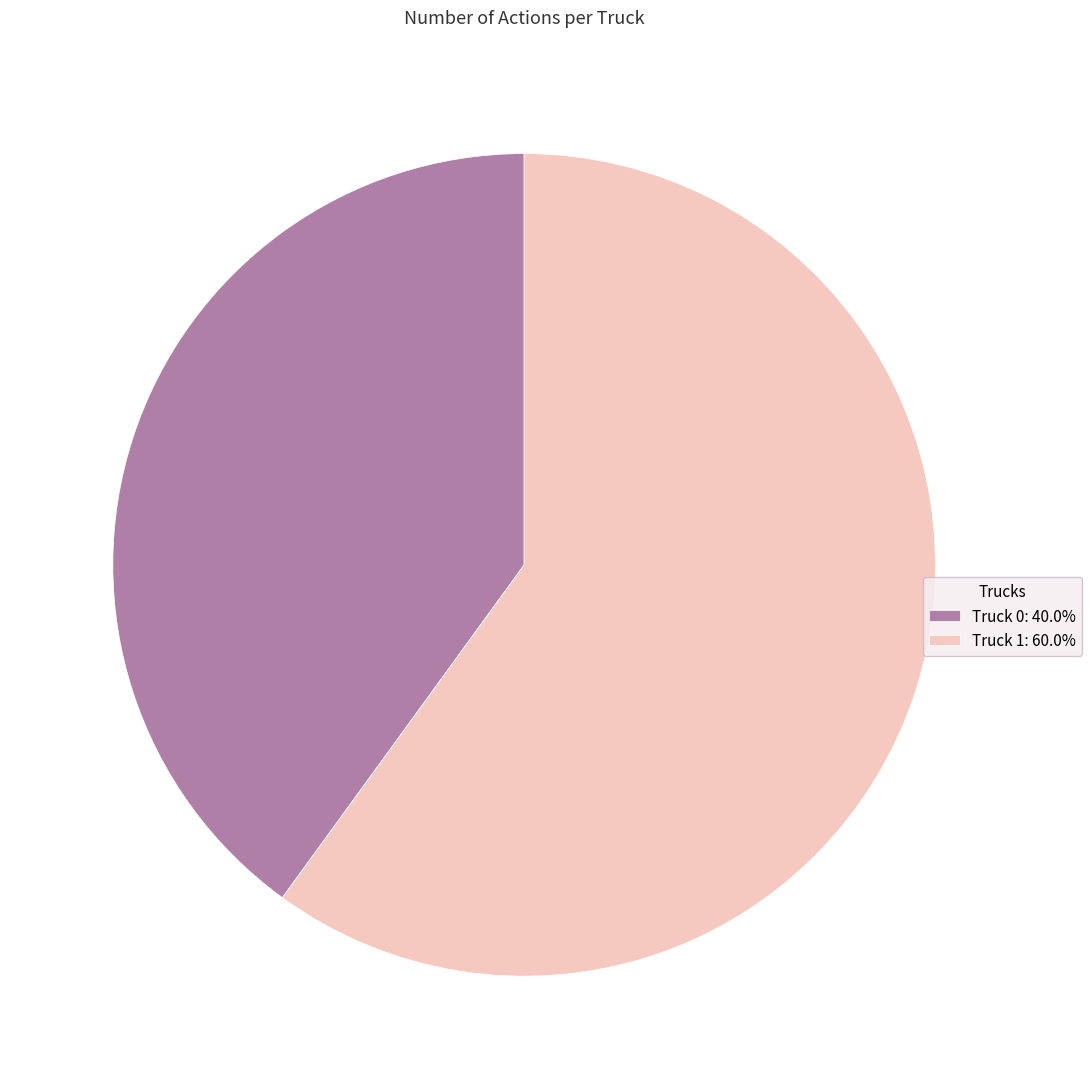

Is the sum of Truck 0 and Truck 1 greater than half?

Yes